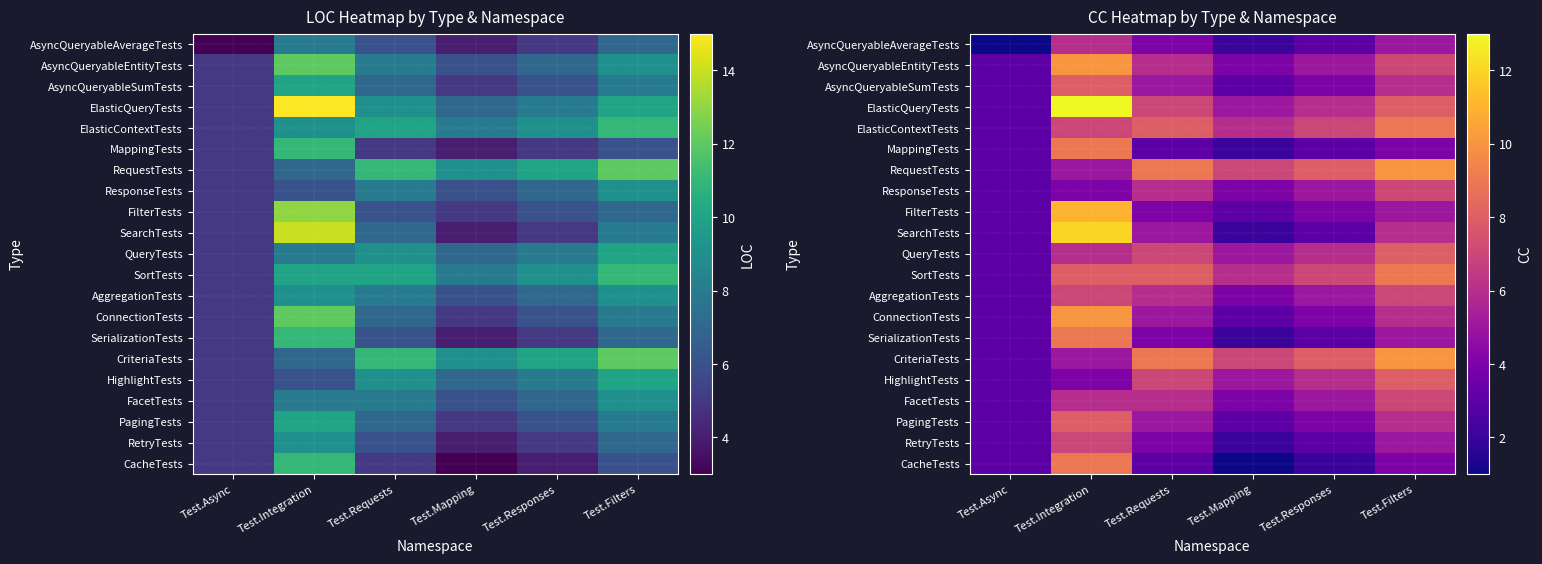

List the labels in order of RetryTests value, smallest first.

Test.Mapping, Test.Async, Test.Responses, Test.Requests, Test.Filters, Test.Integration